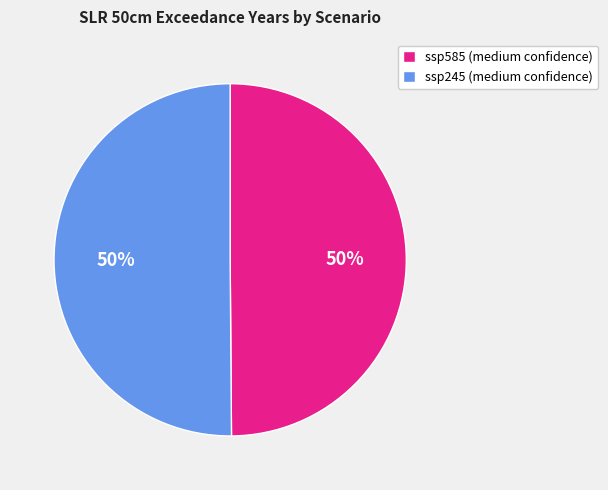

Do ssp585 (medium confidence) and ssp245 (medium confidence) together represent more than half of the pie?

Yes